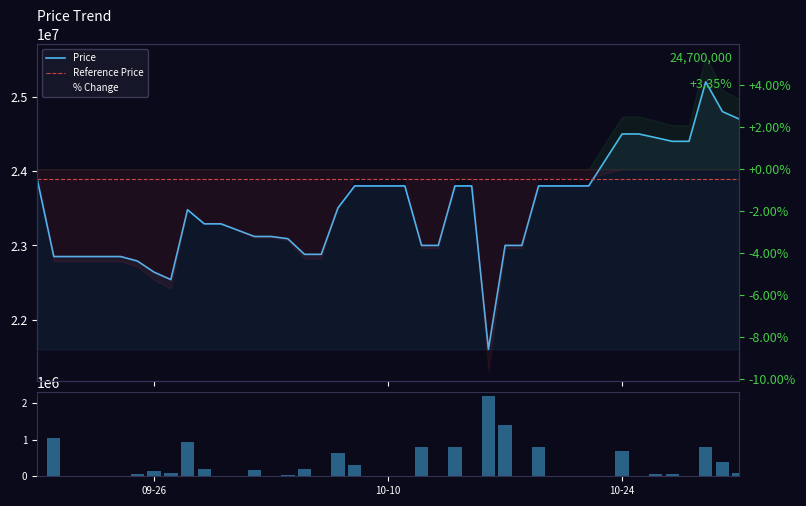

What is the difference between the values at 2023-09-21 and 2023-10-16?

1248380